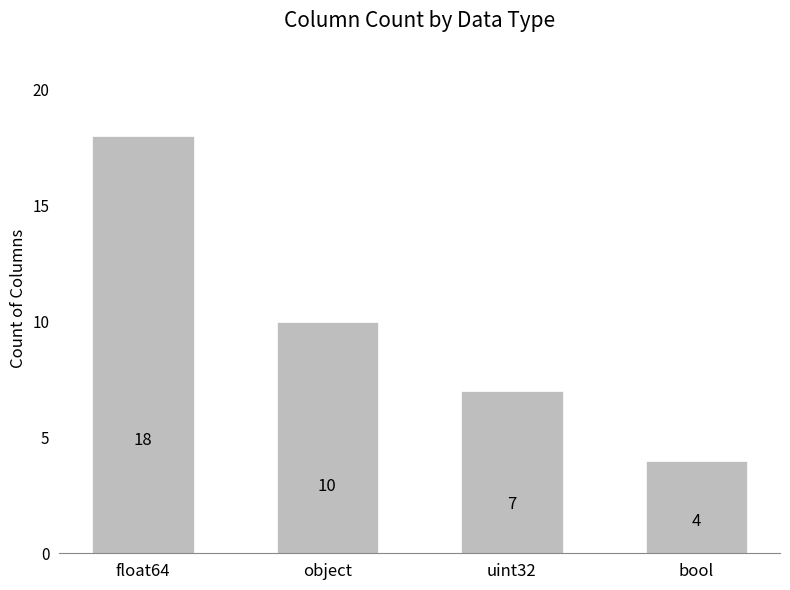

Rank the categories by value from highest to lowest.

float64, object, uint32, bool